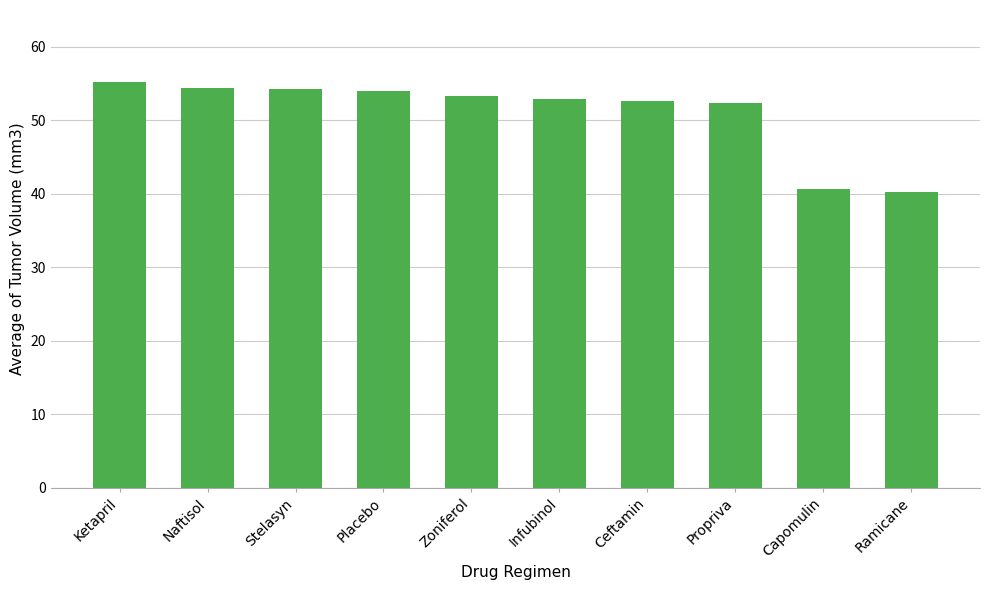

What is the label of the 9th bar from the left?

Capomulin